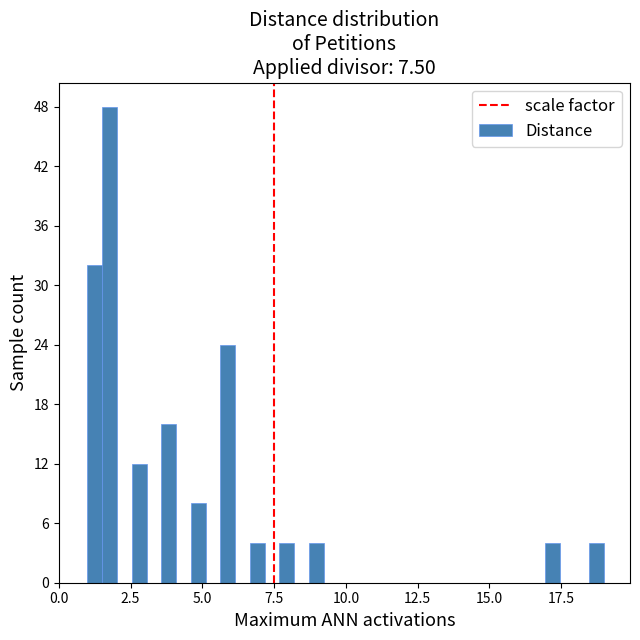

Read against the x-axis, roughly where is the centre of the tallest bar?

2.0